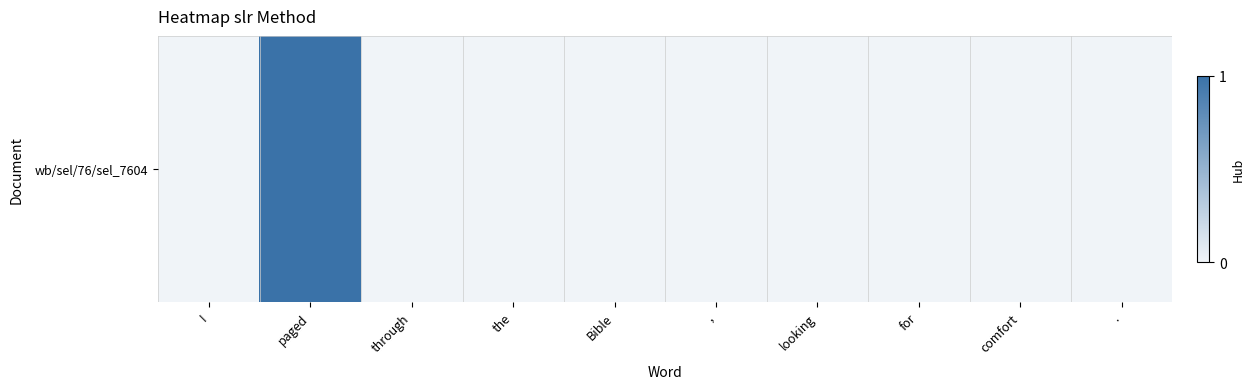

How many distinct data groups are displayed?

1